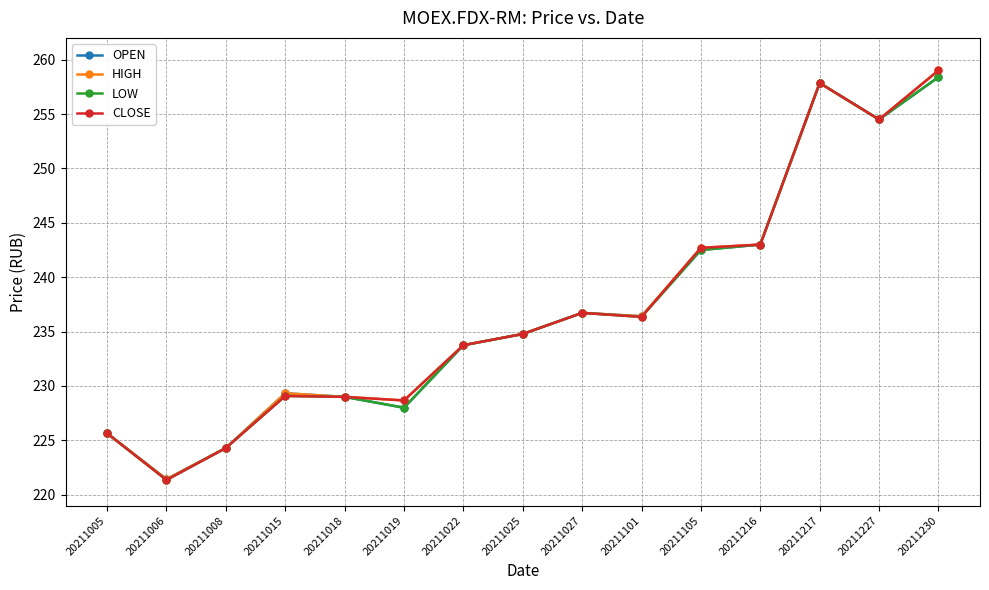

What is the value of the OPEN point at the 13th from the left?

257.9